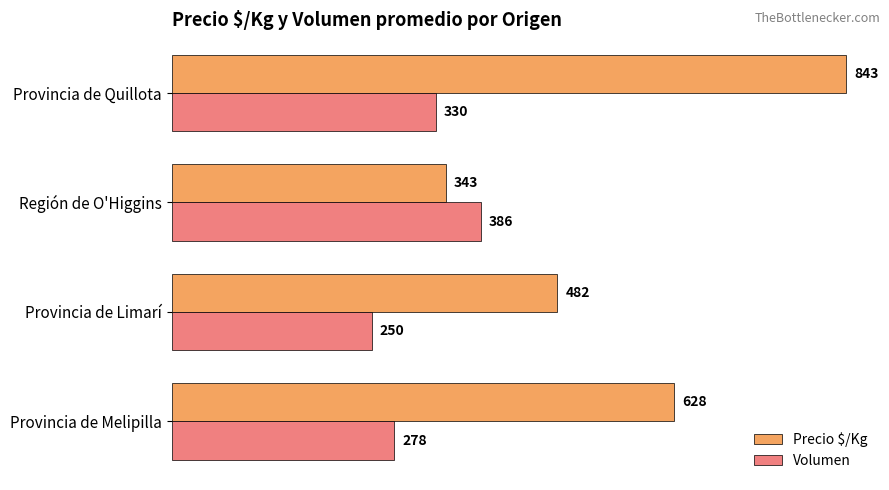

Which category has the lowest value across all series?

Provincia de Limarí